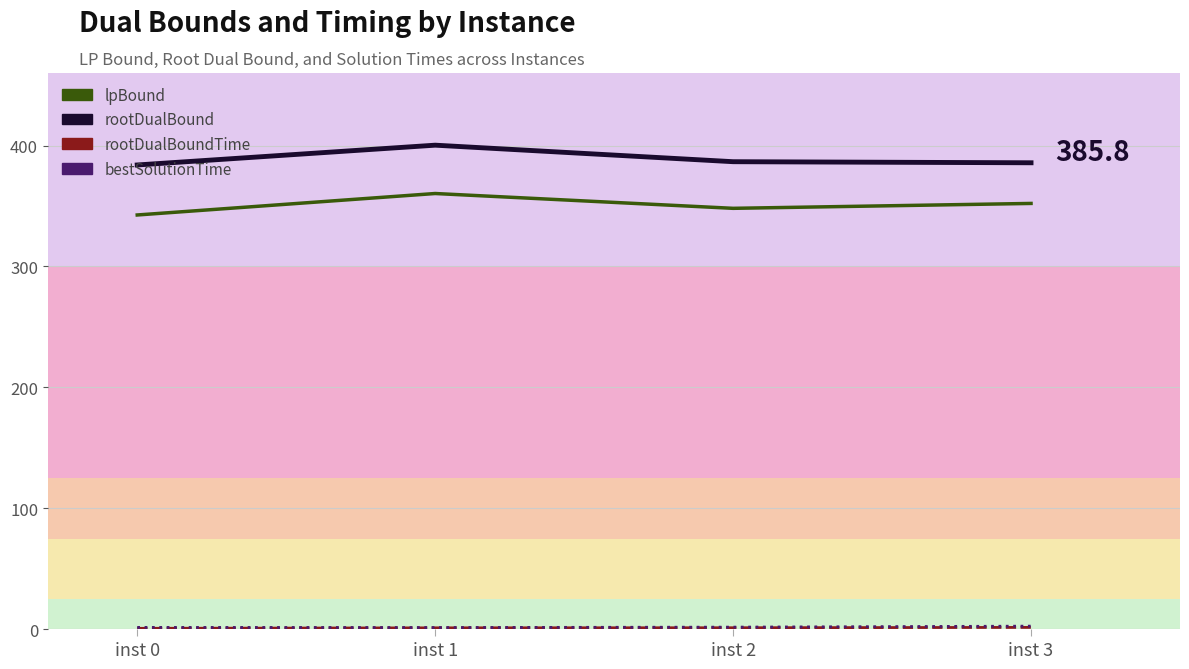

Rank the categories by rootDualBound_line value from highest to lowest.

inst 1, inst 2, inst 3, inst 0